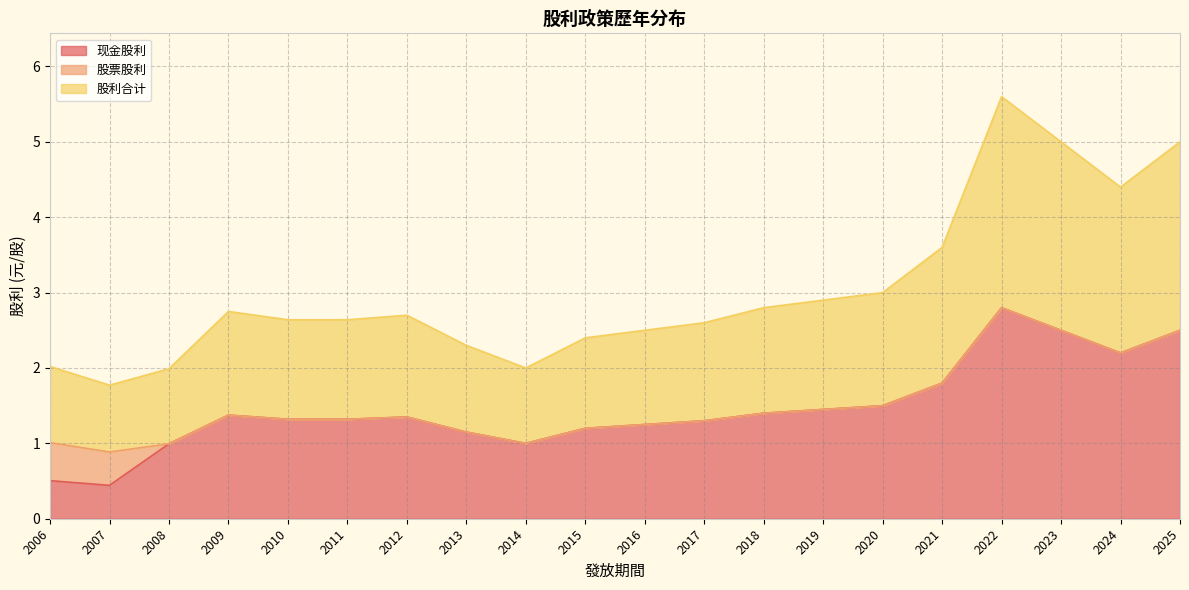

Which series has the largest range (max minus min)?

现金股利